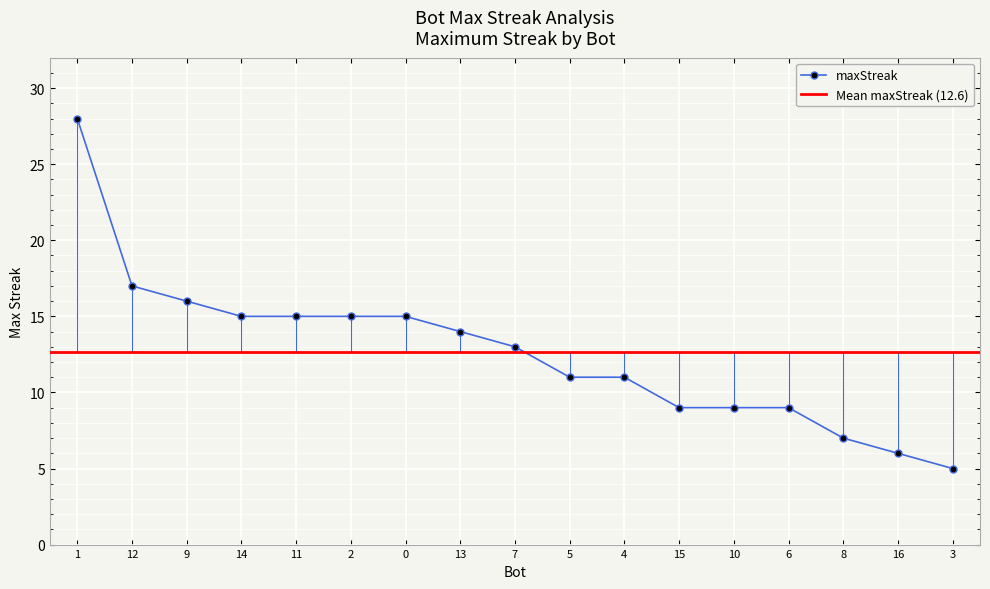

What is the maximum value shown in the chart?

28